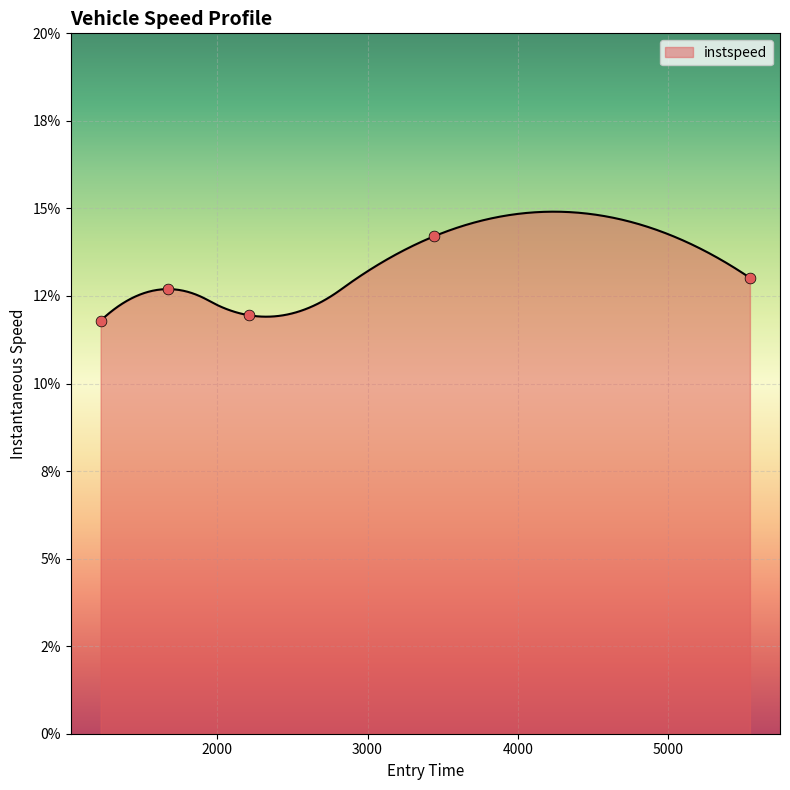

What is the change in value from 1671.4836950311892 to 3439.6325944903124?

+1.5